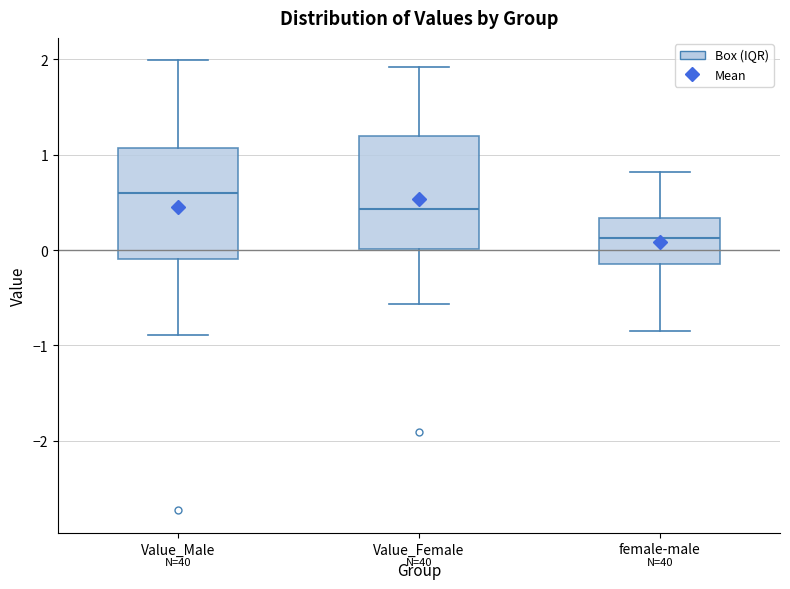

Reading left to right, transcribe this box plot: for each box, give where its median line is, the range the box spans, and where its two whiskers end, as read against the y-axis. The values are not printed on the chart, so give them approximately, as read against the axis.

Value_Male: median 0.6, box -0.1 to 1.1, whiskers -0.9 to 2.0
Value_Female: median 0.4, box 0.0 to 1.2, whiskers -0.6 to 1.9
female-male: median 0.1, box -0.1 to 0.3, whiskers -0.8 to 0.8